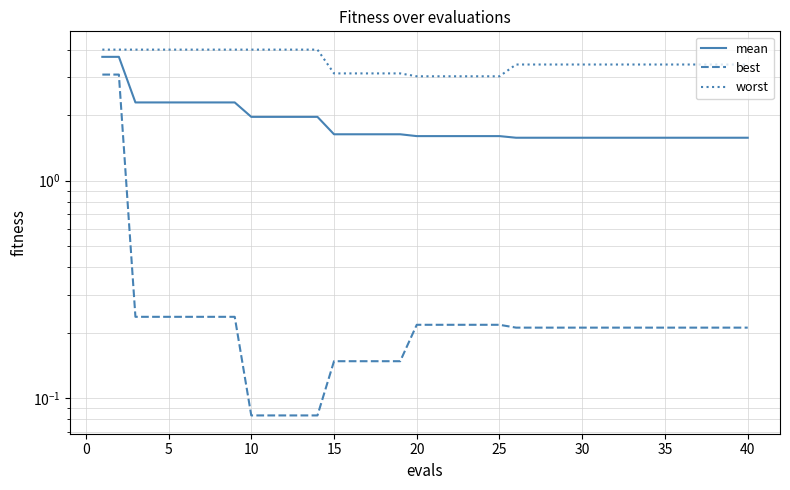

The best series shows 0.3 at 20. True or false?

False